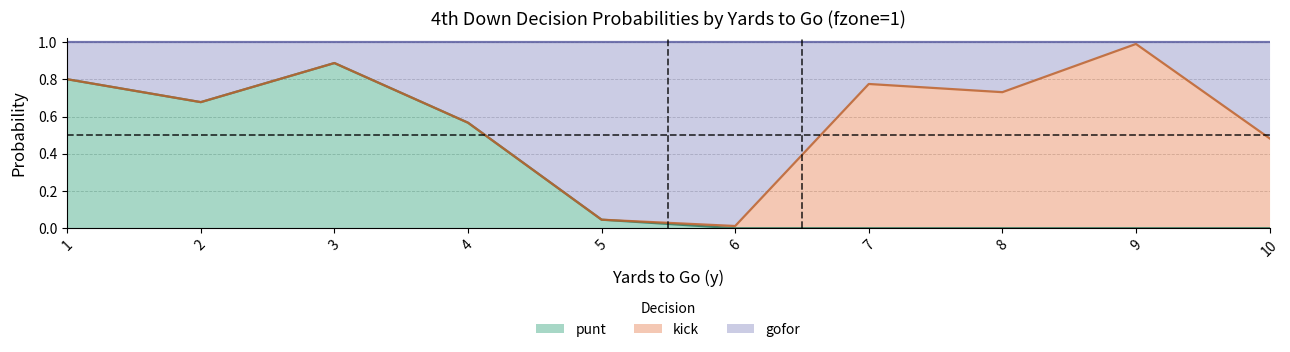

What is the value of the punt point at the 2nd from the left?

0.7